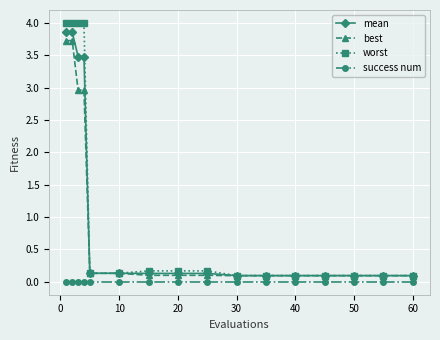

True or false: success num and best cross at least once.

False